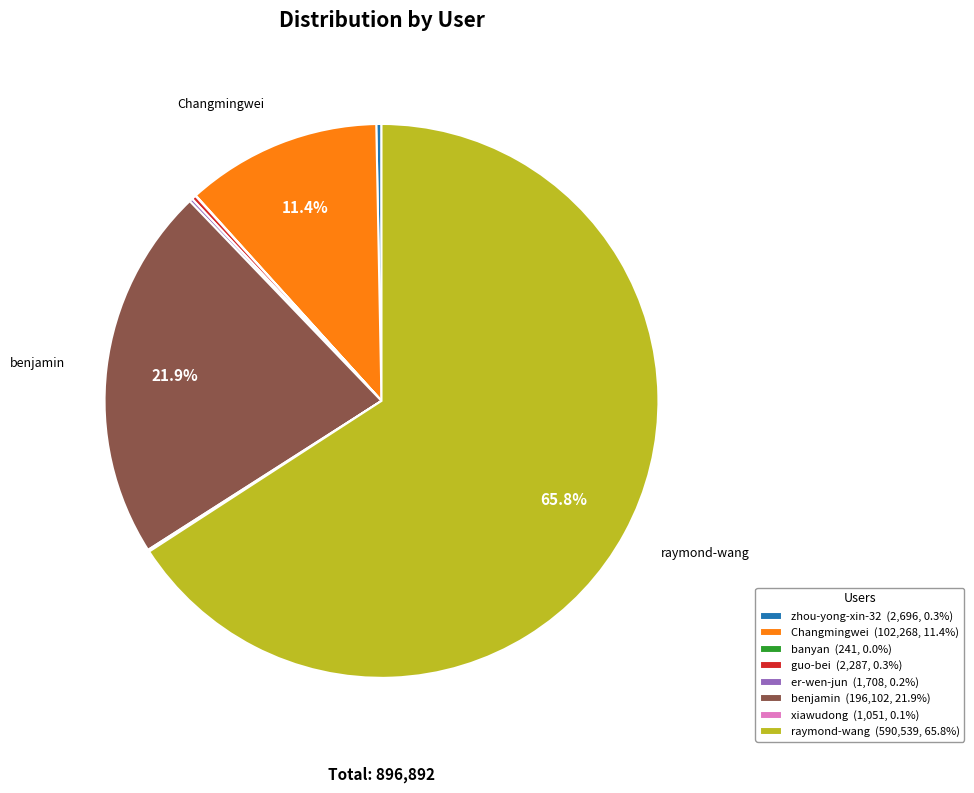

Combined, what portion of the pie is Changmingwei (102,268, 11.4%) and raymond-wang (590,539, 65.8%)?

77.2%